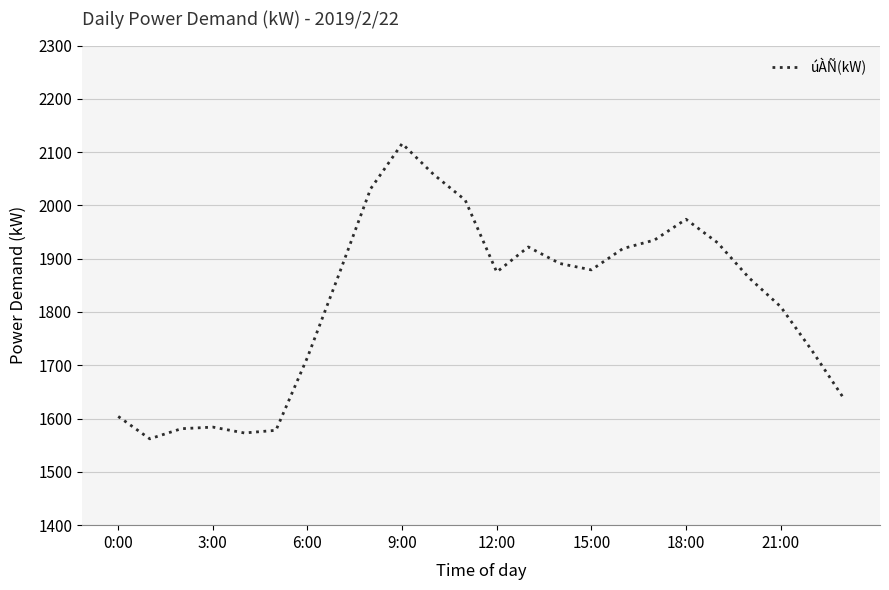

What is the minimum value shown in the chart?

1562